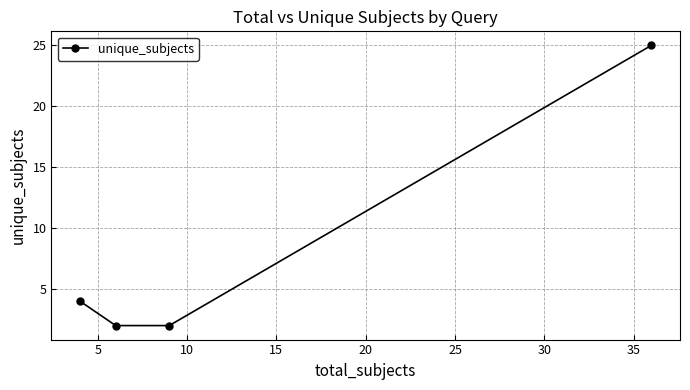

Reading right to left, what are all the values shown in this chart?

25	2	2	4